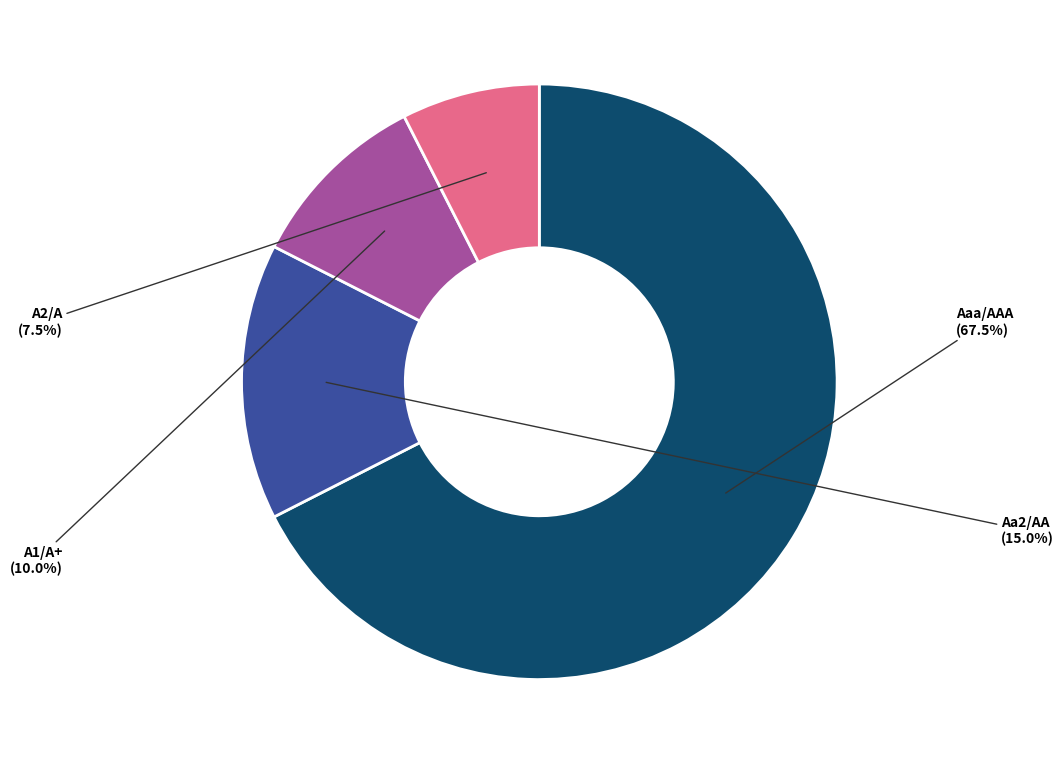

Does any single category account for the majority?

Yes